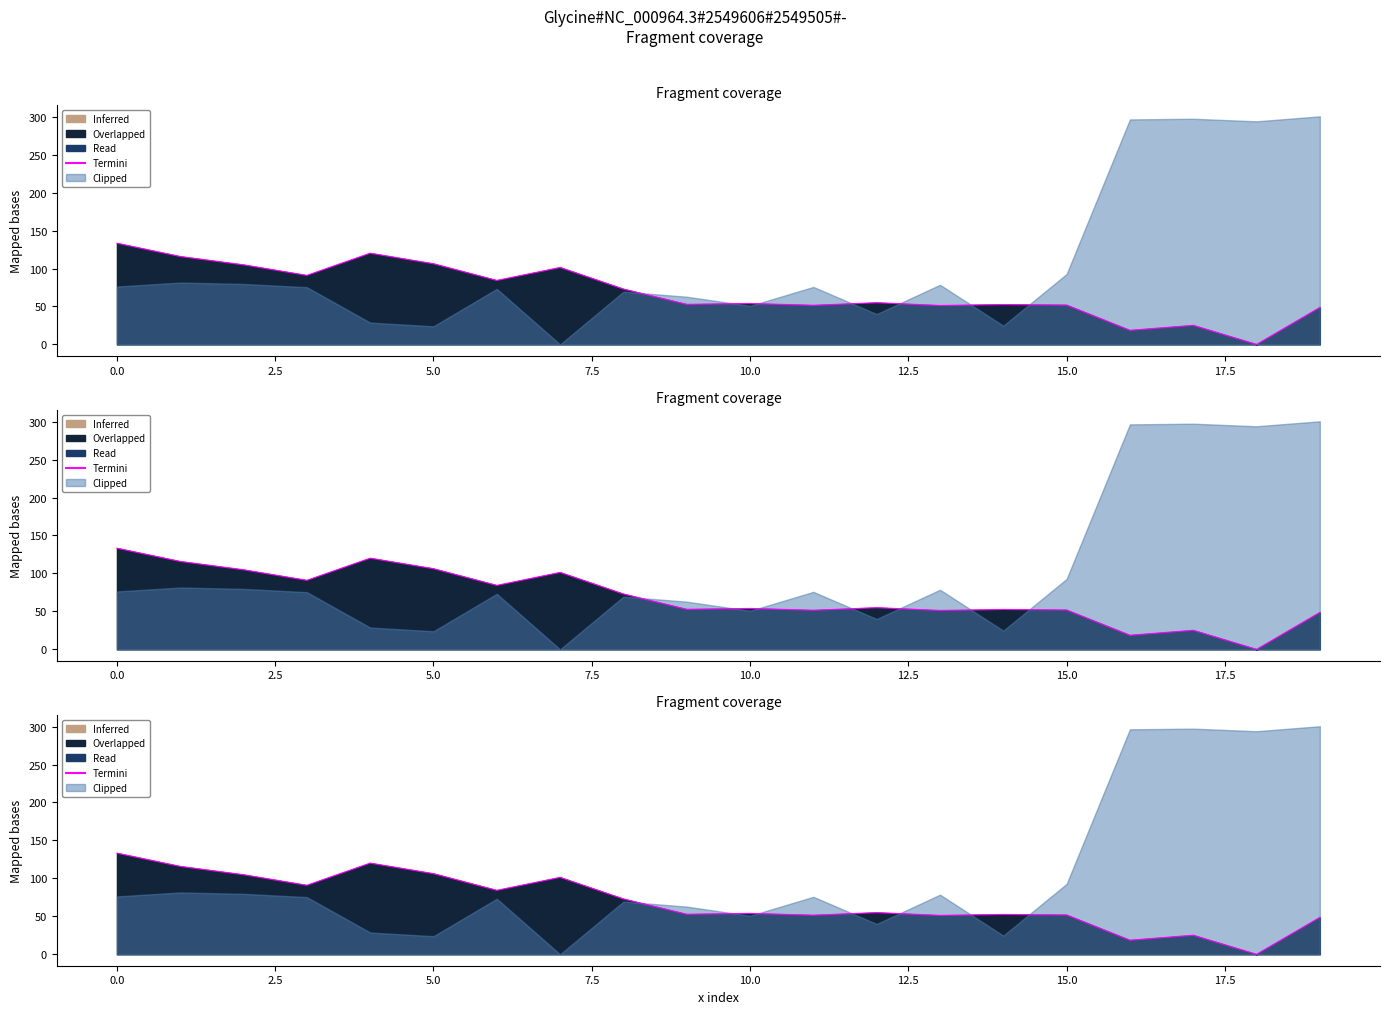

What is the change in value from 0.0 to 14?

-63.3